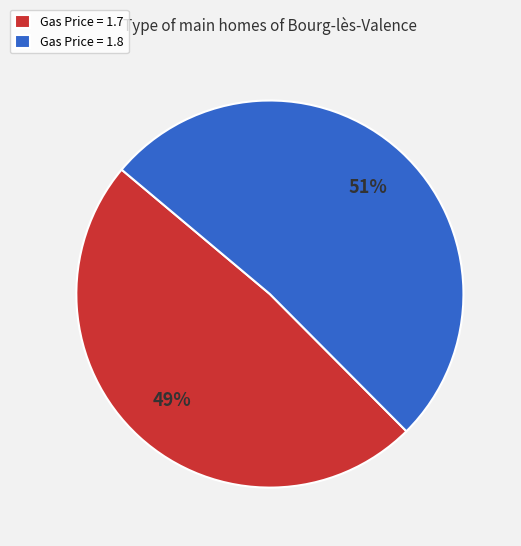

True or false: Gas Price = 1.8 accounts for 45% of the total.

False